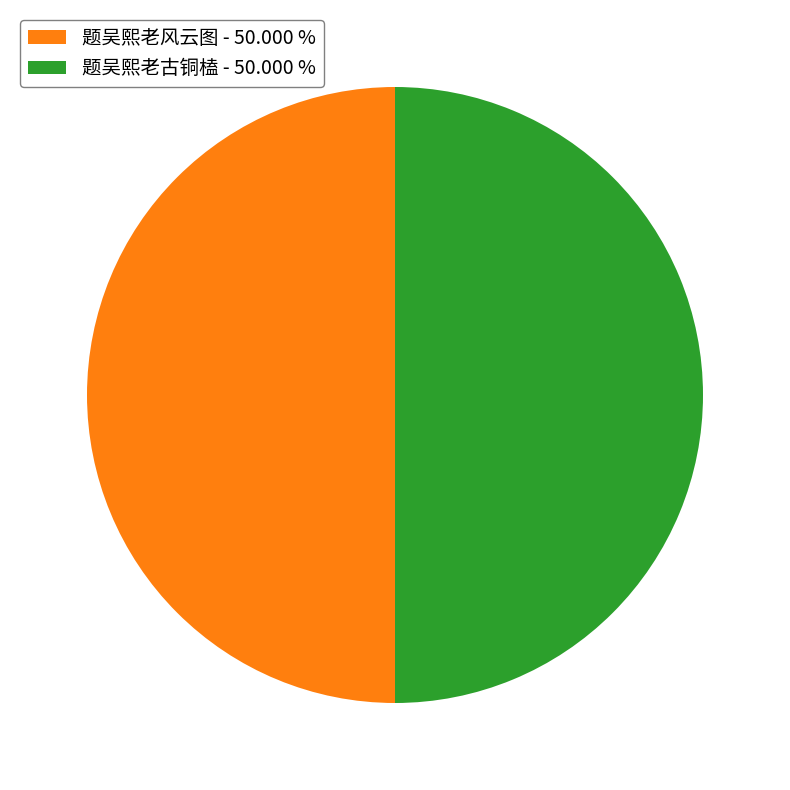

Approximately how many times larger is the value at 题吴熙老古铜榼 - 50.000 % compared to 题吴熙老风云图 - 50.000 %?

1.0